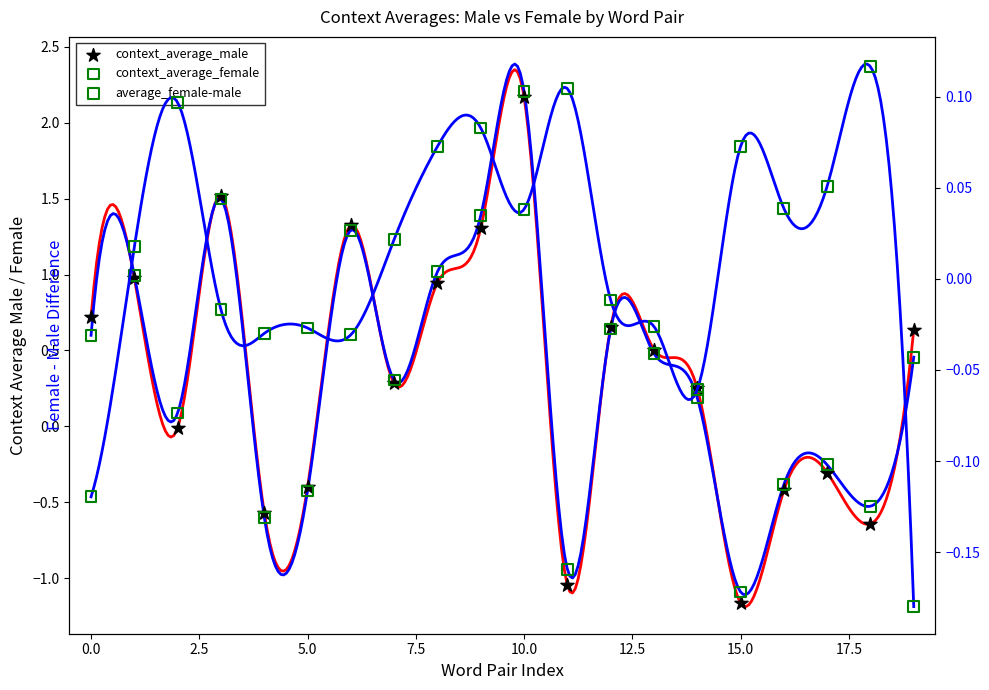

What are all the series names shown in the legend?

context_average_male, context_average_female, average_female-male